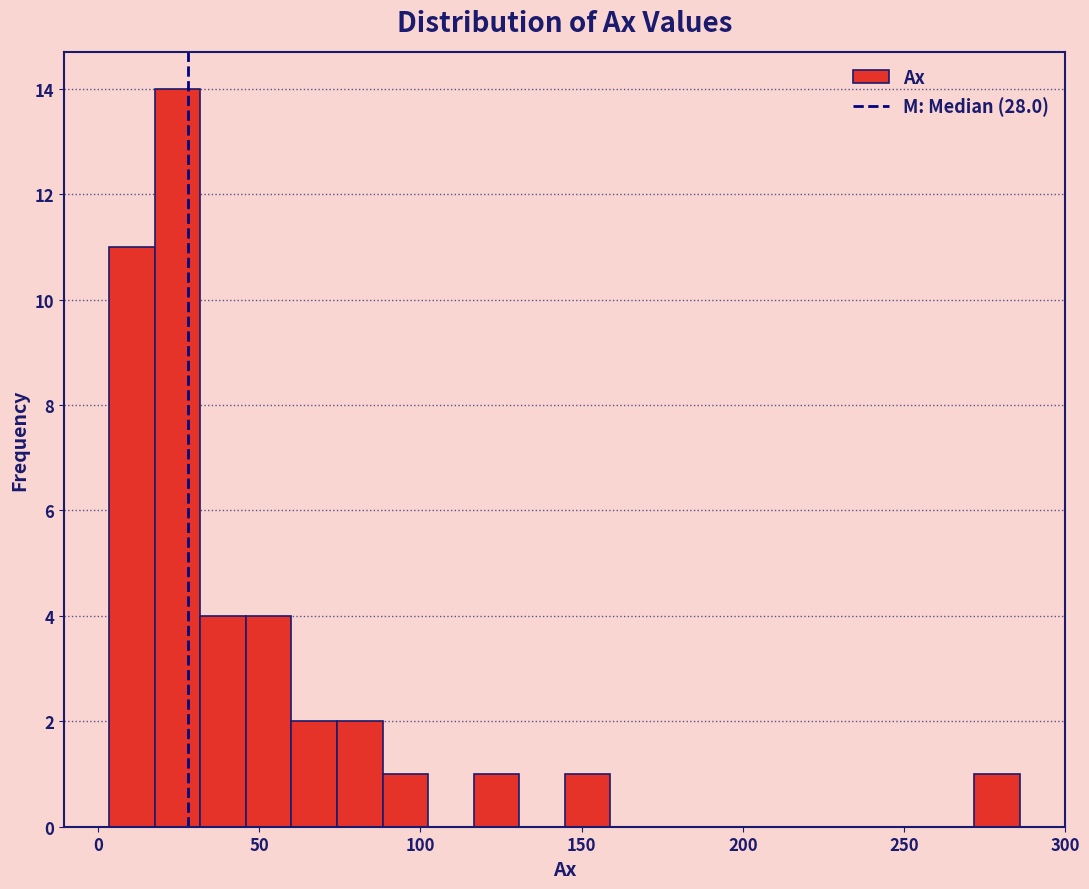

Around what value on the x-axis is the tallest bar? Give the approximate position of its centre, as read against the axis.

25